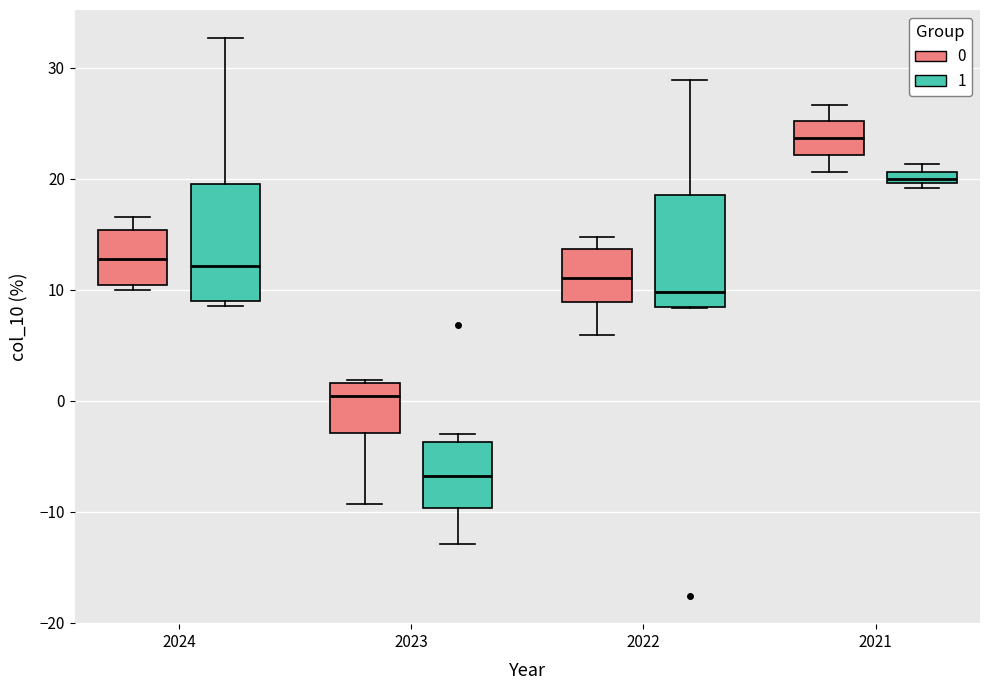

Which box's median line is the lowest?

2023 (1)